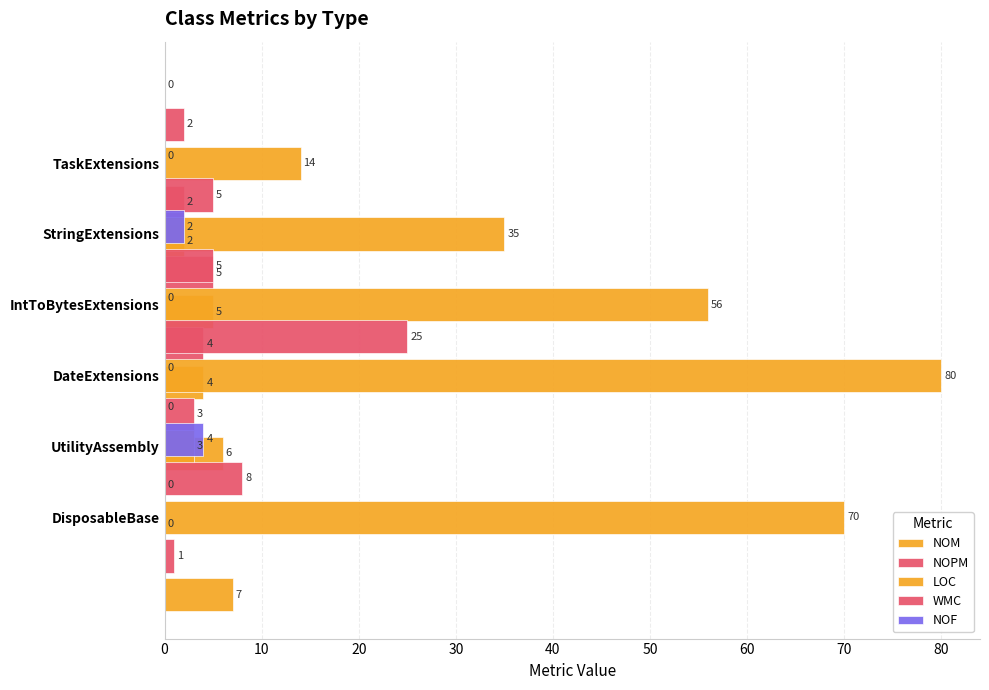

What is the average value of the NOF series?

1